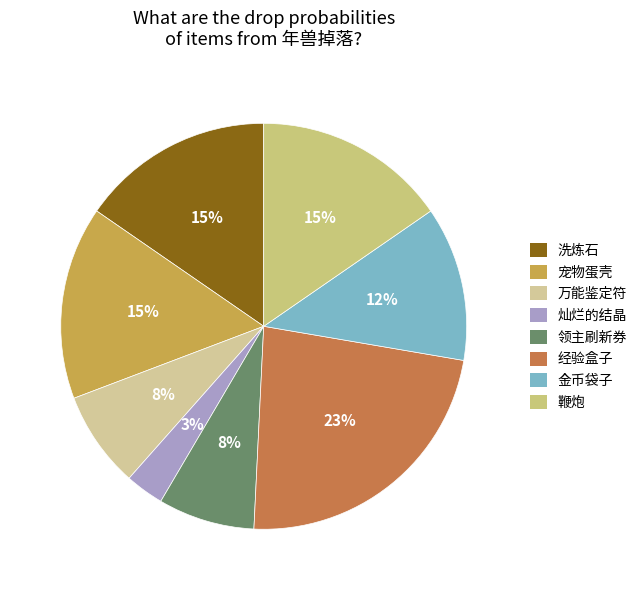

To the nearest percent, what is the average slice percentage?

12%